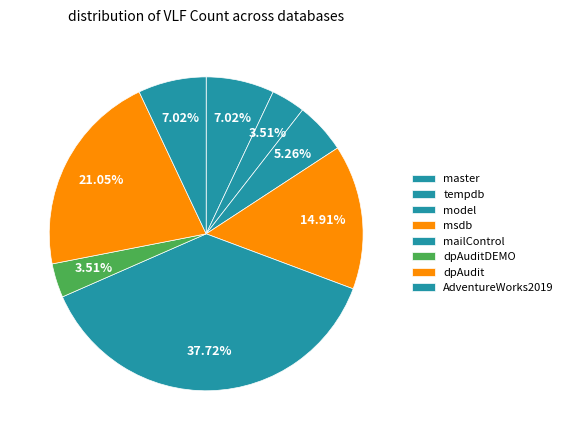

Is dpAudit the majority of the pie?

No